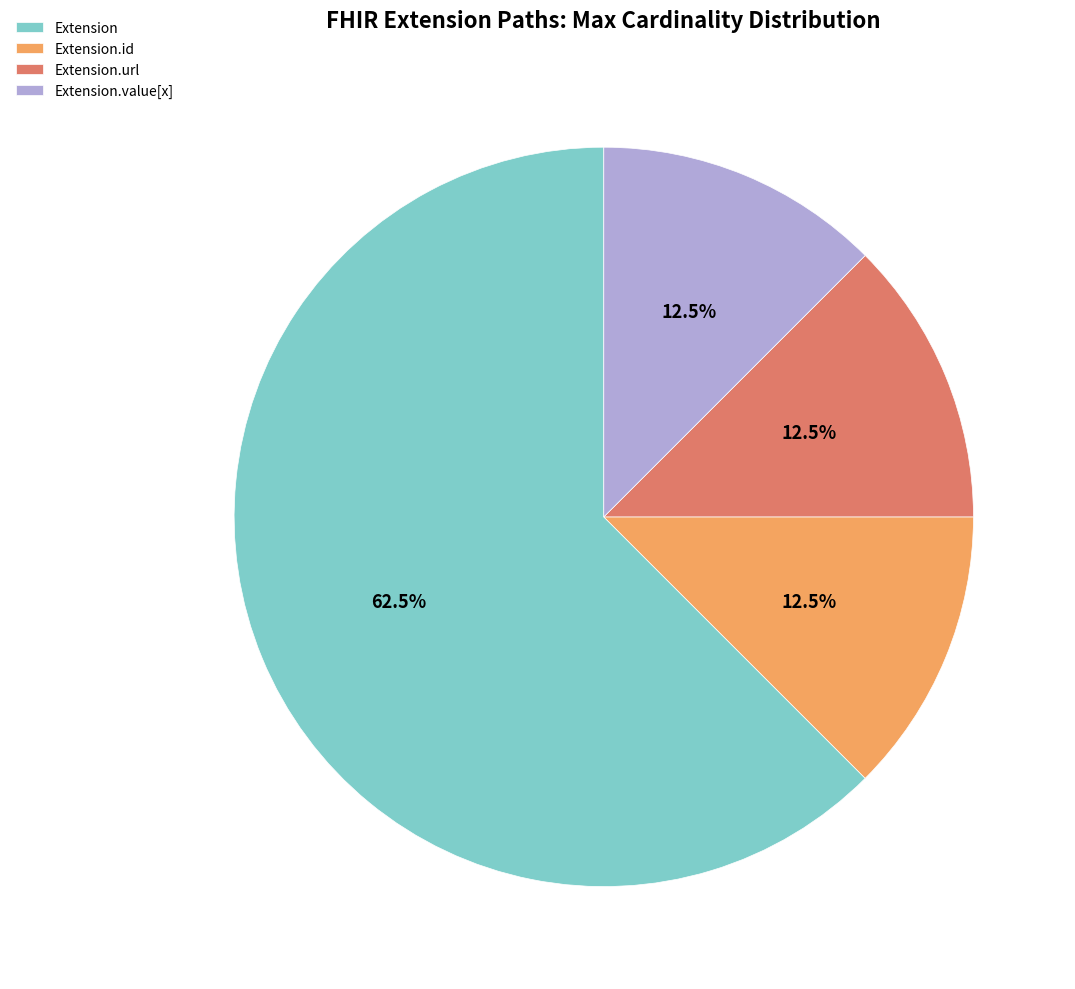

Which slice is the largest?

Extension